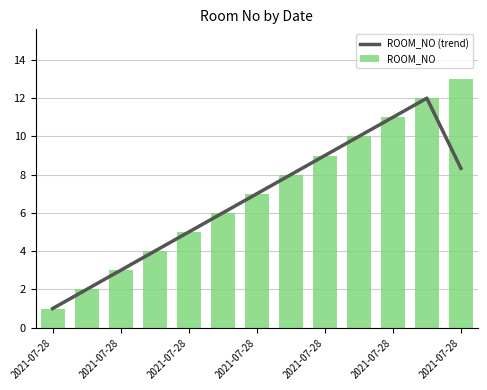

At which label does ROOM_NO (trend) first exceed 7?

7